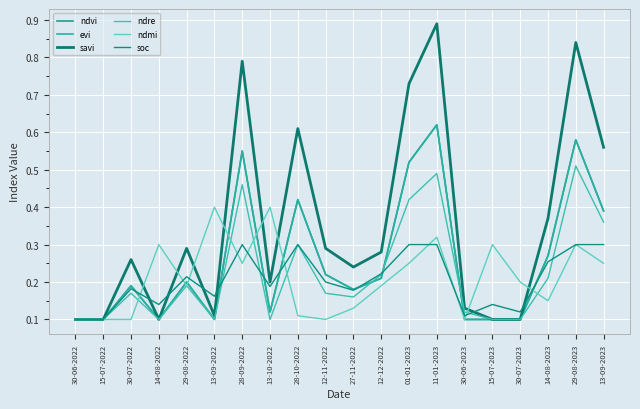

What position from the right is 28-10-2022?

12